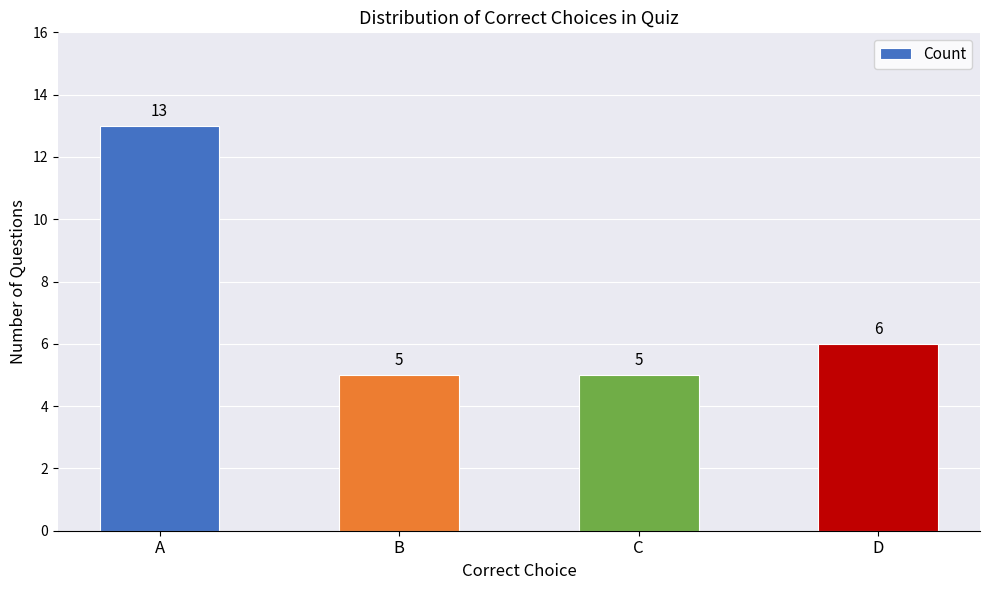

Which has a higher value, D or B?

D